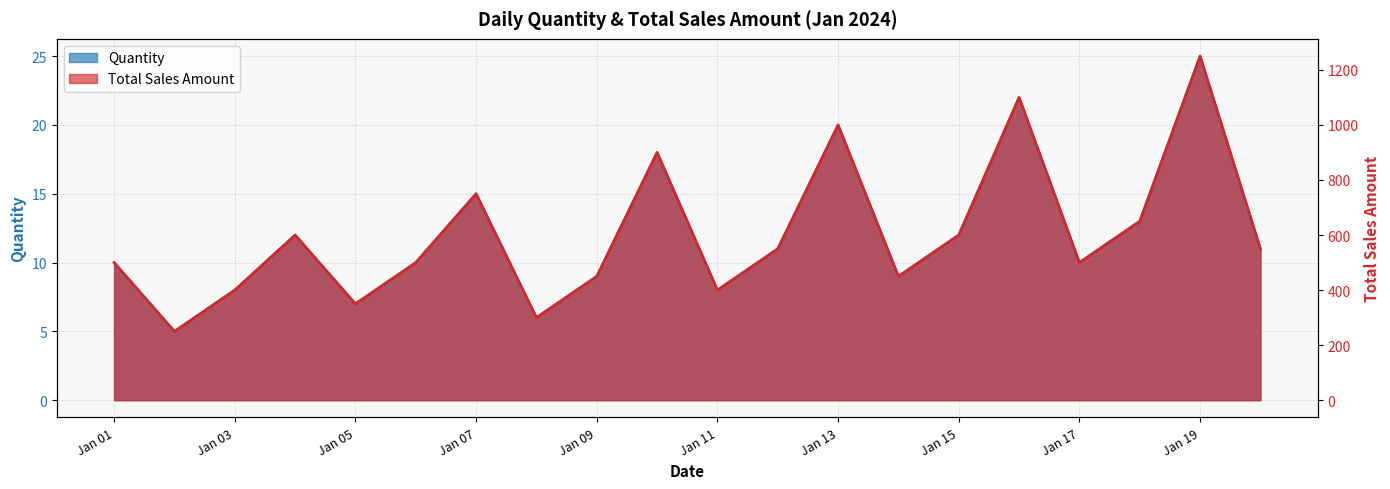

Rank the categories by Quantity value from highest to lowest.

2024-01-19, 2024-01-16, 2024-01-13, 2024-01-10, 2024-01-07, 2024-01-18, 2024-01-04, 2024-01-15, 2024-01-12, 2024-01-20, 2024-01-01, 2024-01-06, 2024-01-17, 2024-01-09, 2024-01-14, 2024-01-03, 2024-01-11, 2024-01-05, 2024-01-08, 2024-01-02